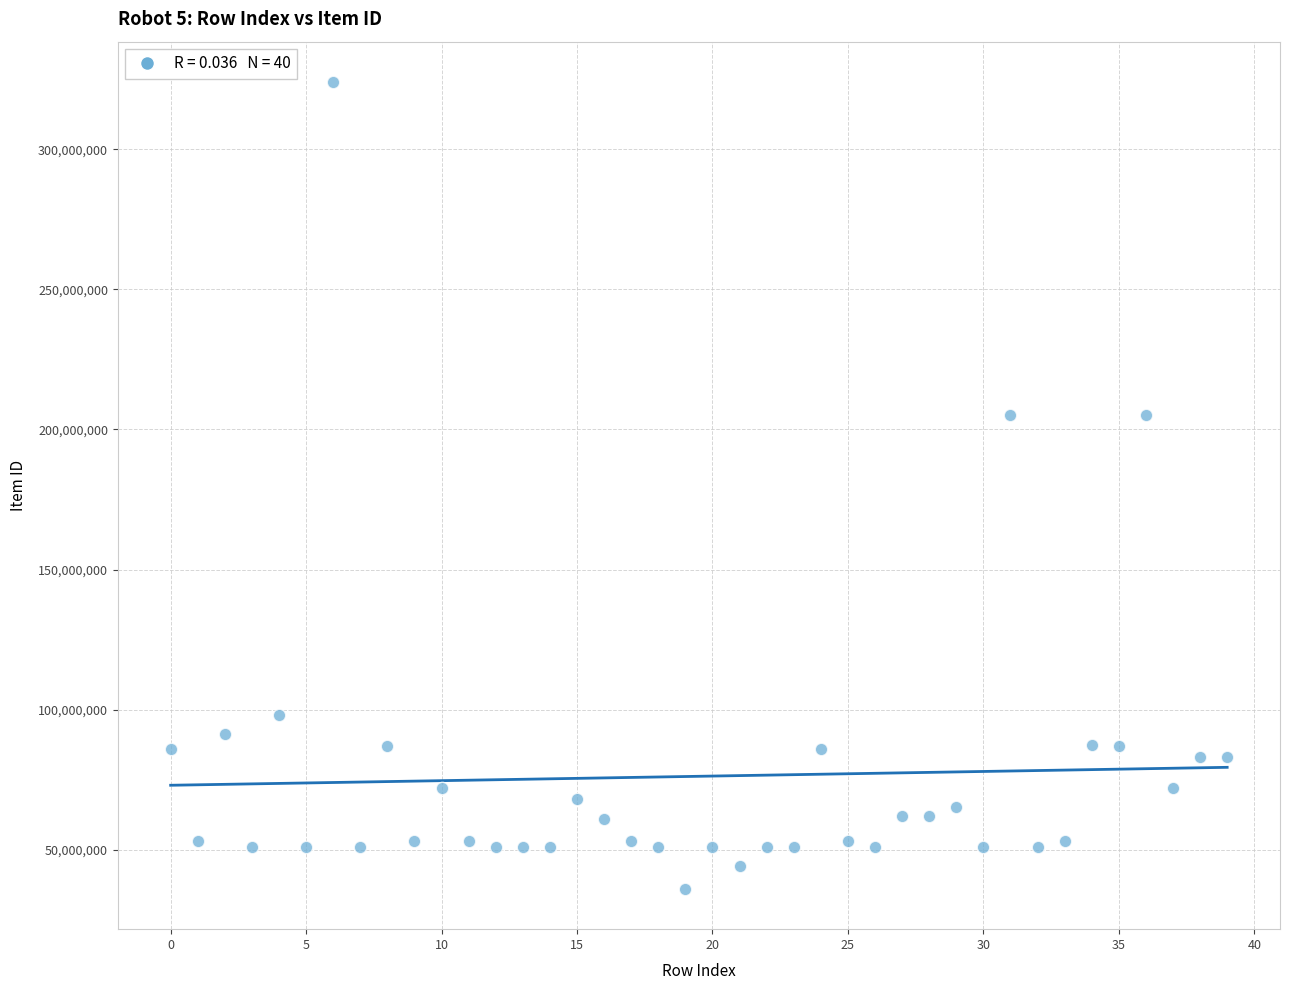

What is the range of Y values (max minus min)?

287958851